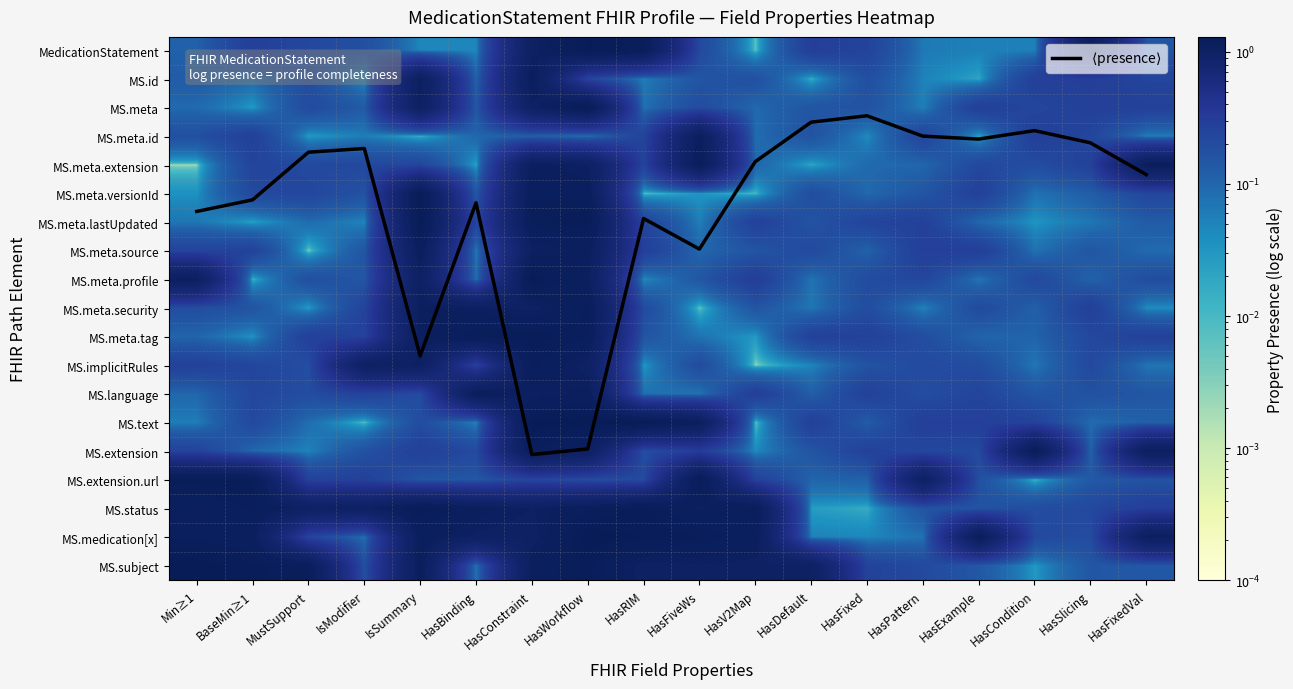

Is it true that MS.id equals 0.1 at HasBinding?

True